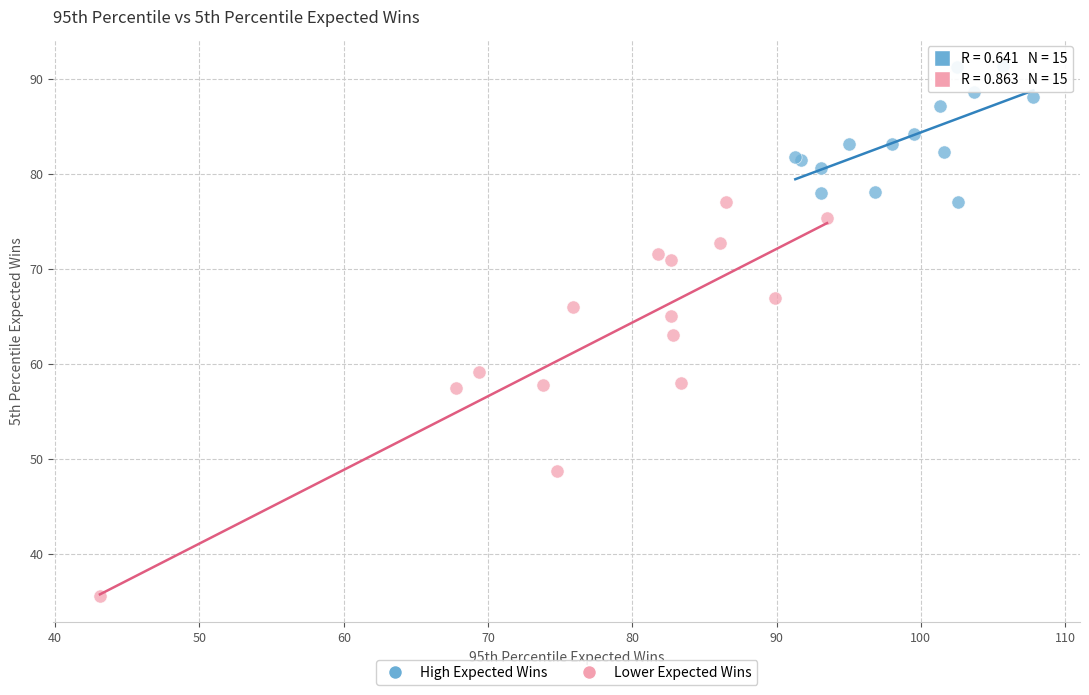

Which series has the largest Y range (max minus min)?

Lower Expected Wins